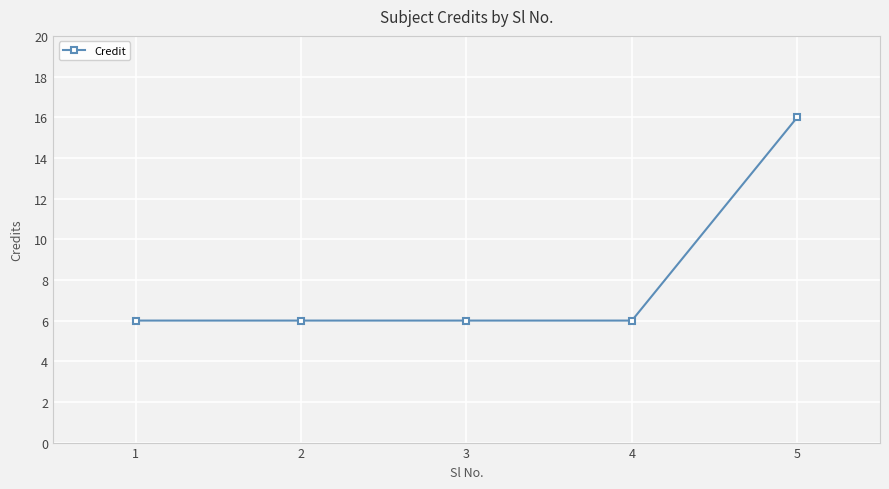

Reading left to right, extract all data points from this chart.

1=6	2=6	3=6	4=6	5=16